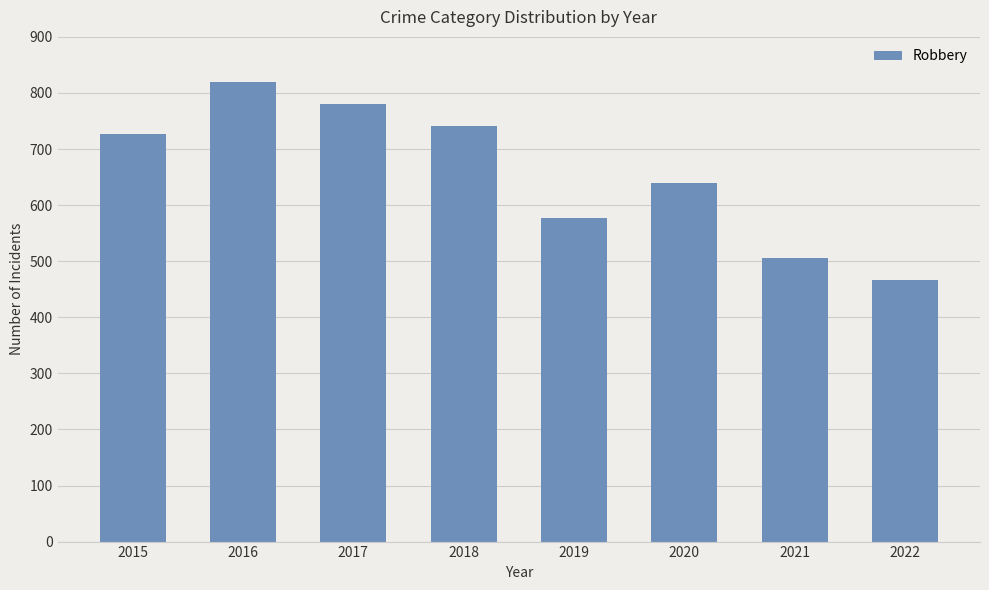

What is the average value?

657